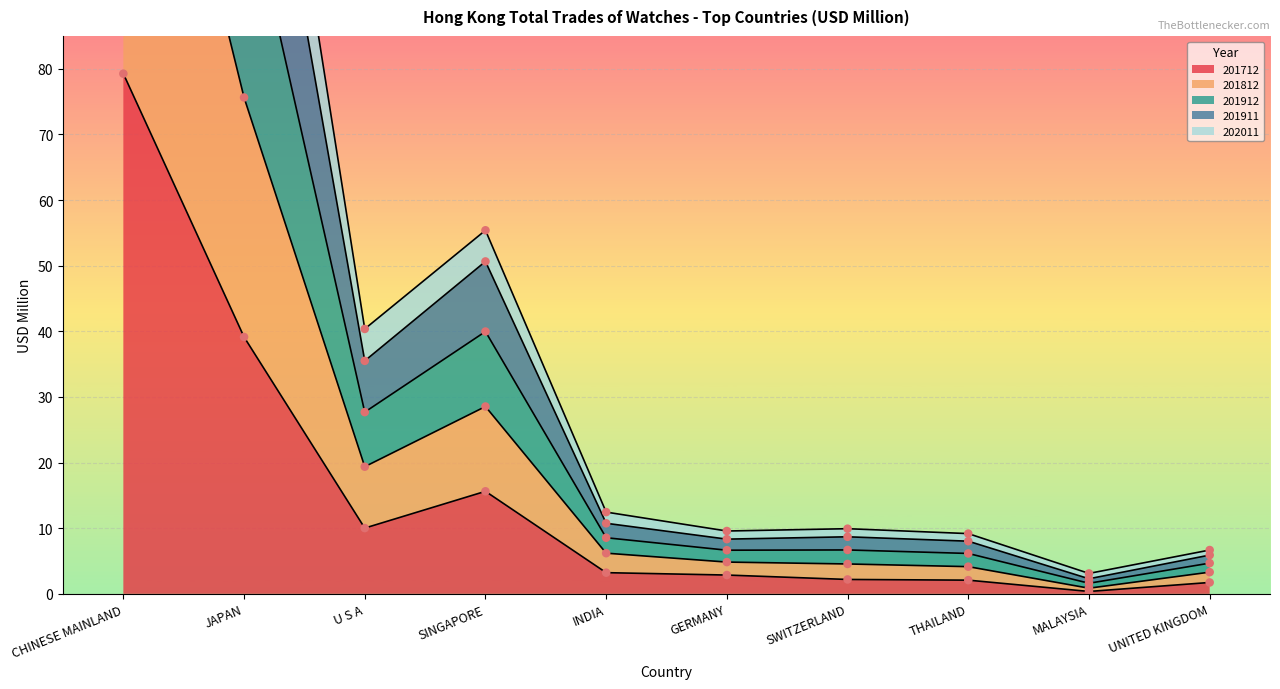

Which series contains the lowest Y value?

201712